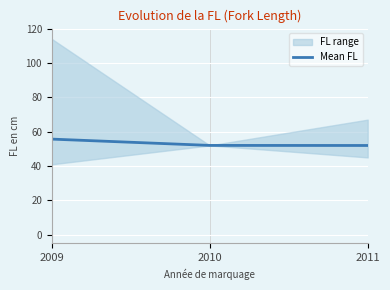

Between 2011 and 2010, which is larger?

2010